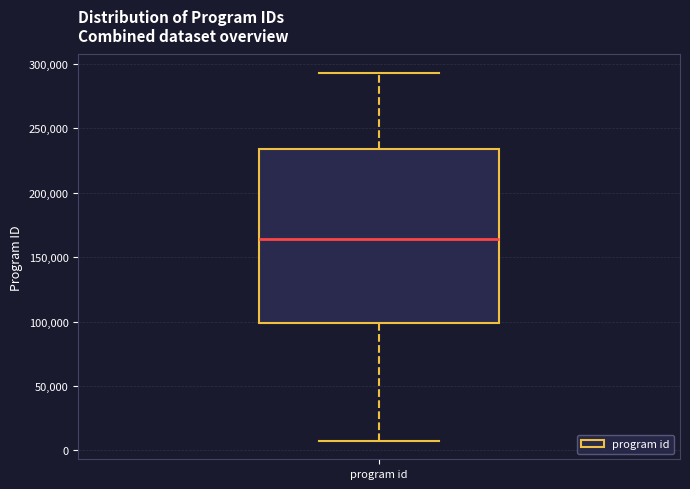

Read this box plot against the y-axis: the position of the median line, the range covered by the box, and the ends of both whiskers. The values are not printed on the chart, so give them approximately, as read against the axis.

median 165000, box 100000 to 235000, whiskers 5000 to 295000